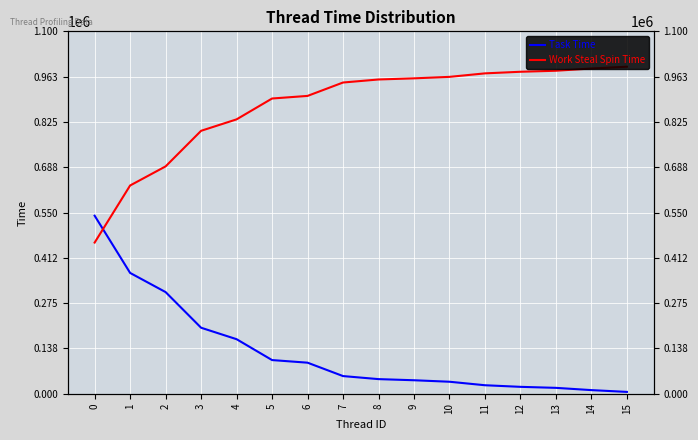

List the series in order of their peak value, lowest first.

Task Time, Work Steal Spin Time